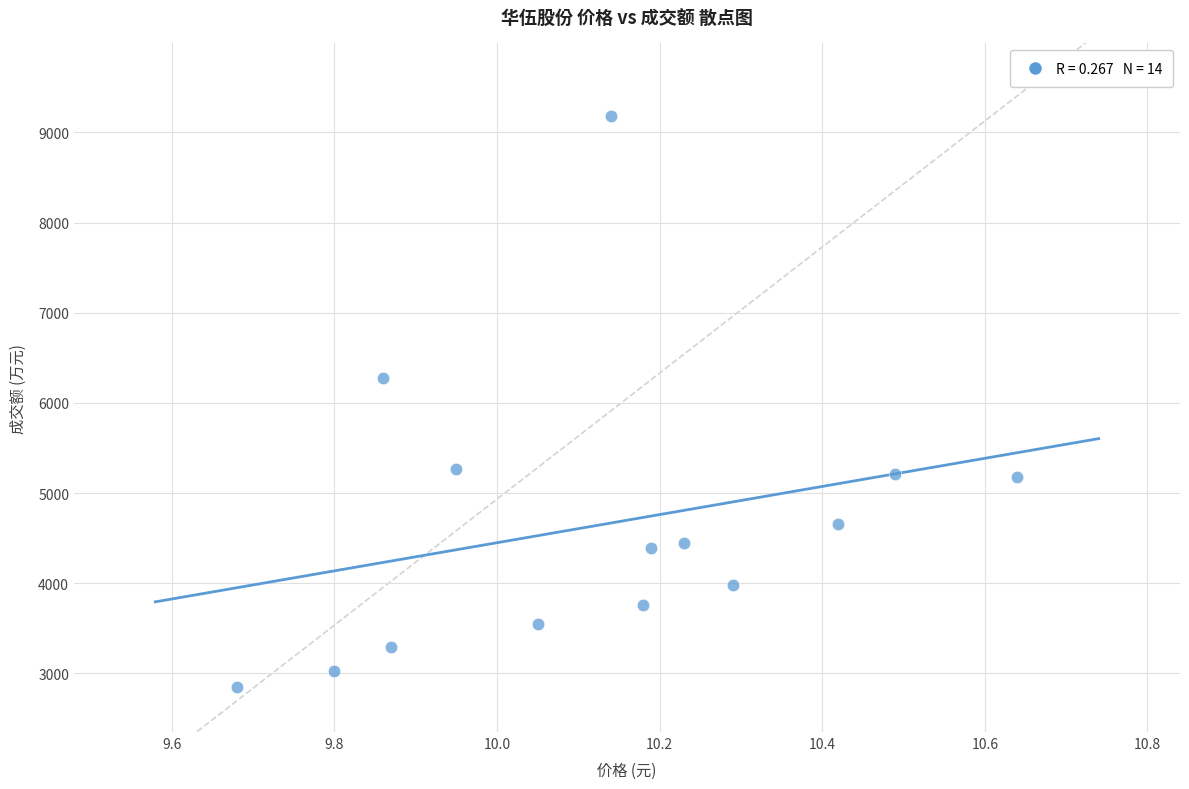

What Y value in the scatter plot is closest to 6018?

6277